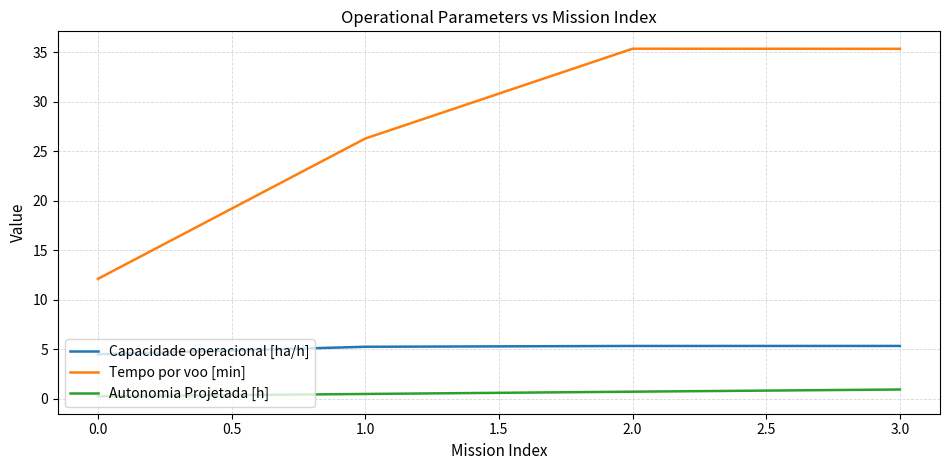

Which series has the largest range (max minus min)?

Tempo por voo [min]